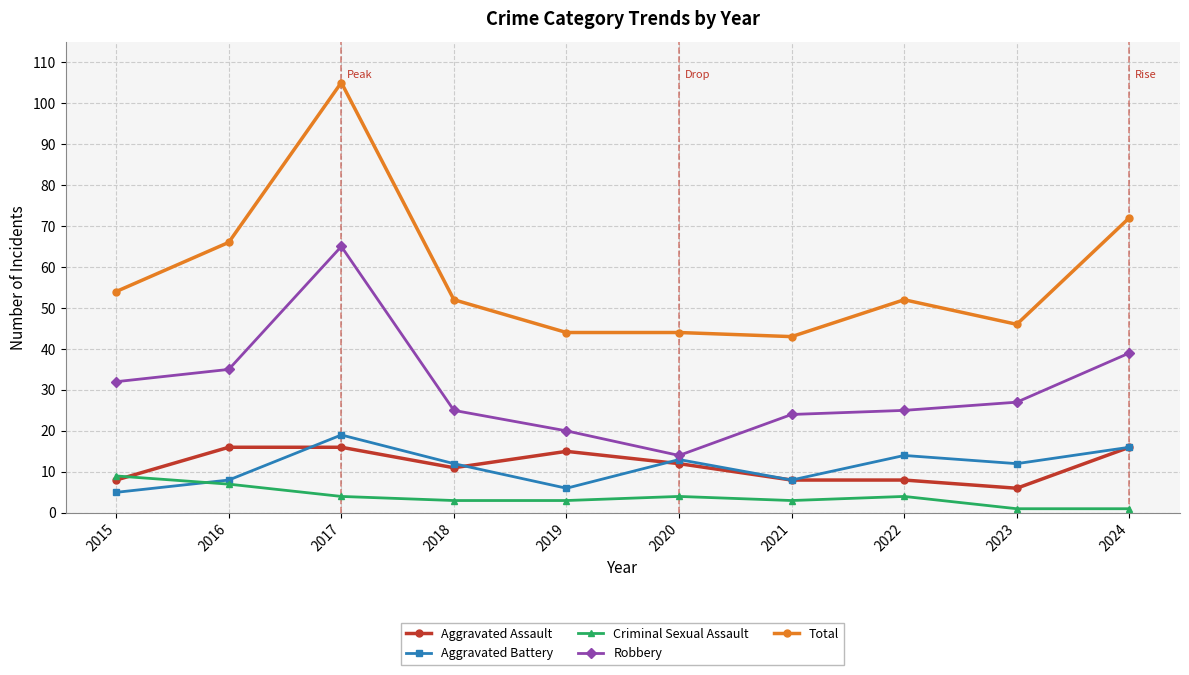

Which series has the largest total across all categories?

Total